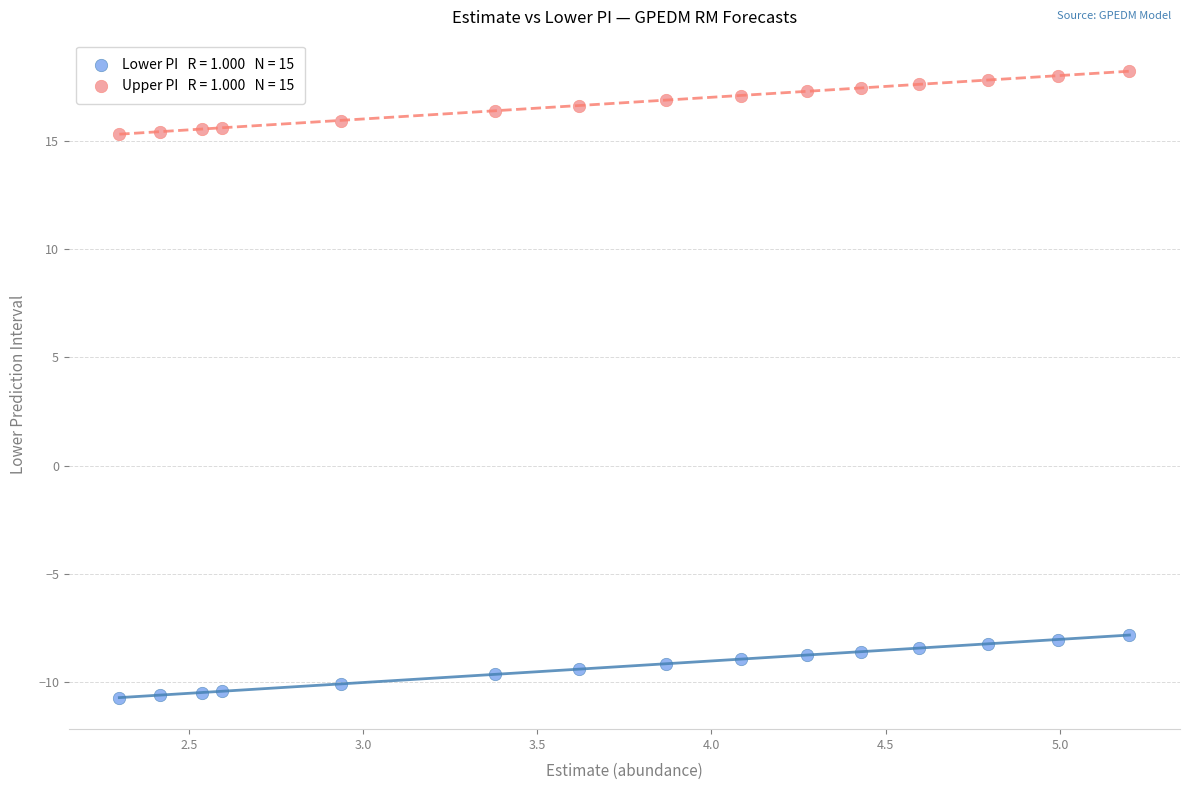

Across all data points, what is the range of X values (max minus min)?

2.9